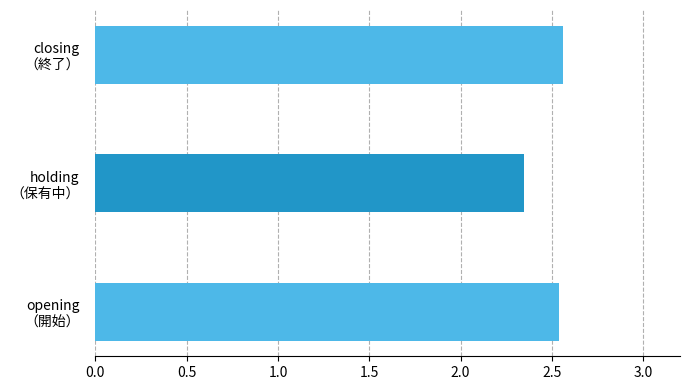

How many values are between 2 and 3?

3